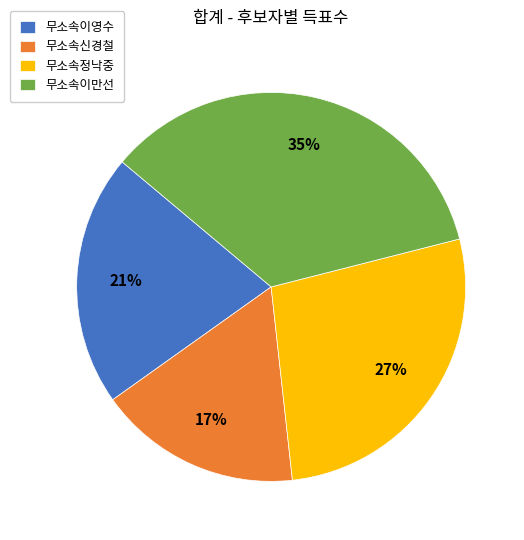

Combined, do 무소속이만선 and 무소속신경철 account for over 50%?

Yes